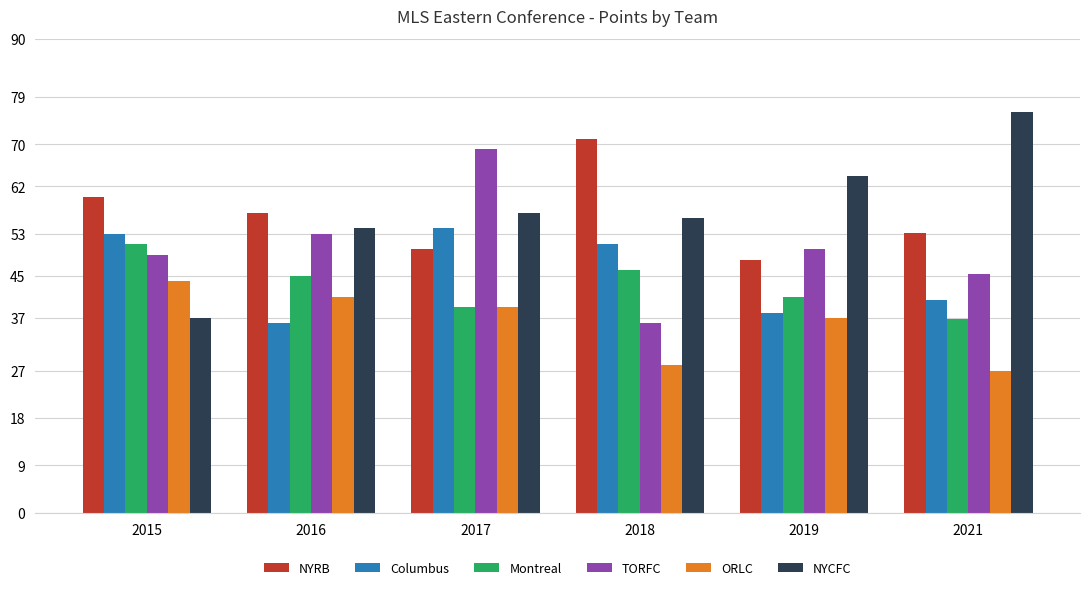

Rank the categories by NYCFC value from lowest to highest.

2015, 2016, 2018, 2017, 2019, 2021